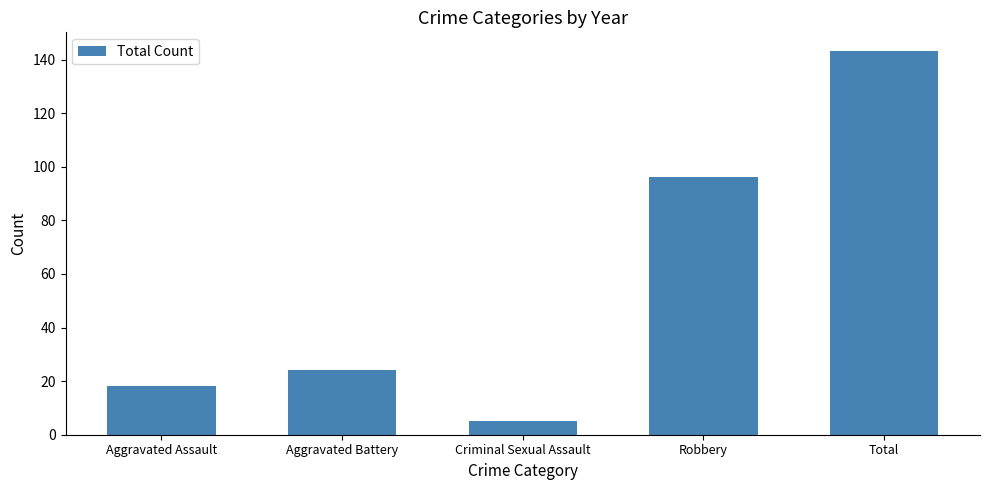

The value at Aggravated Battery is 42. True or false?

False